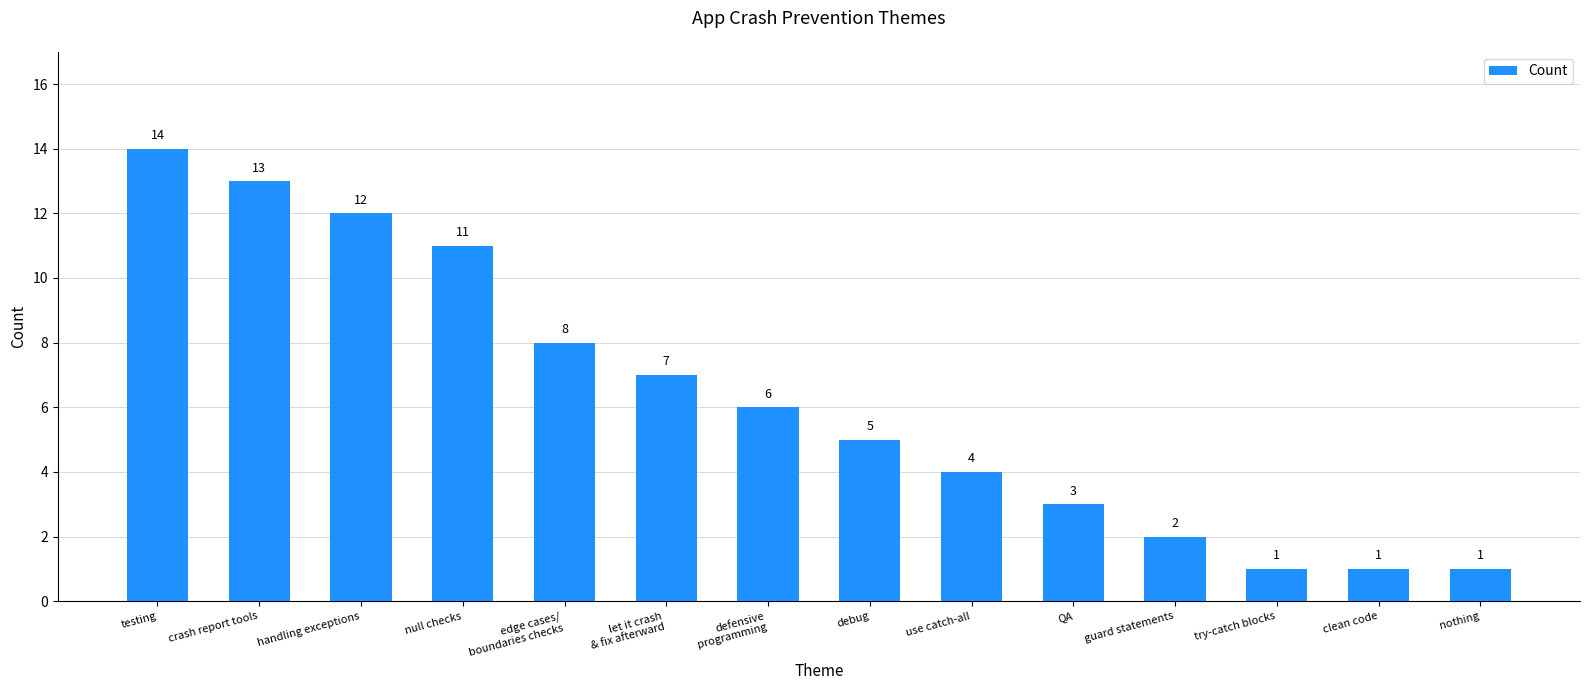

The value at defensive
programming is 2. True or false?

False